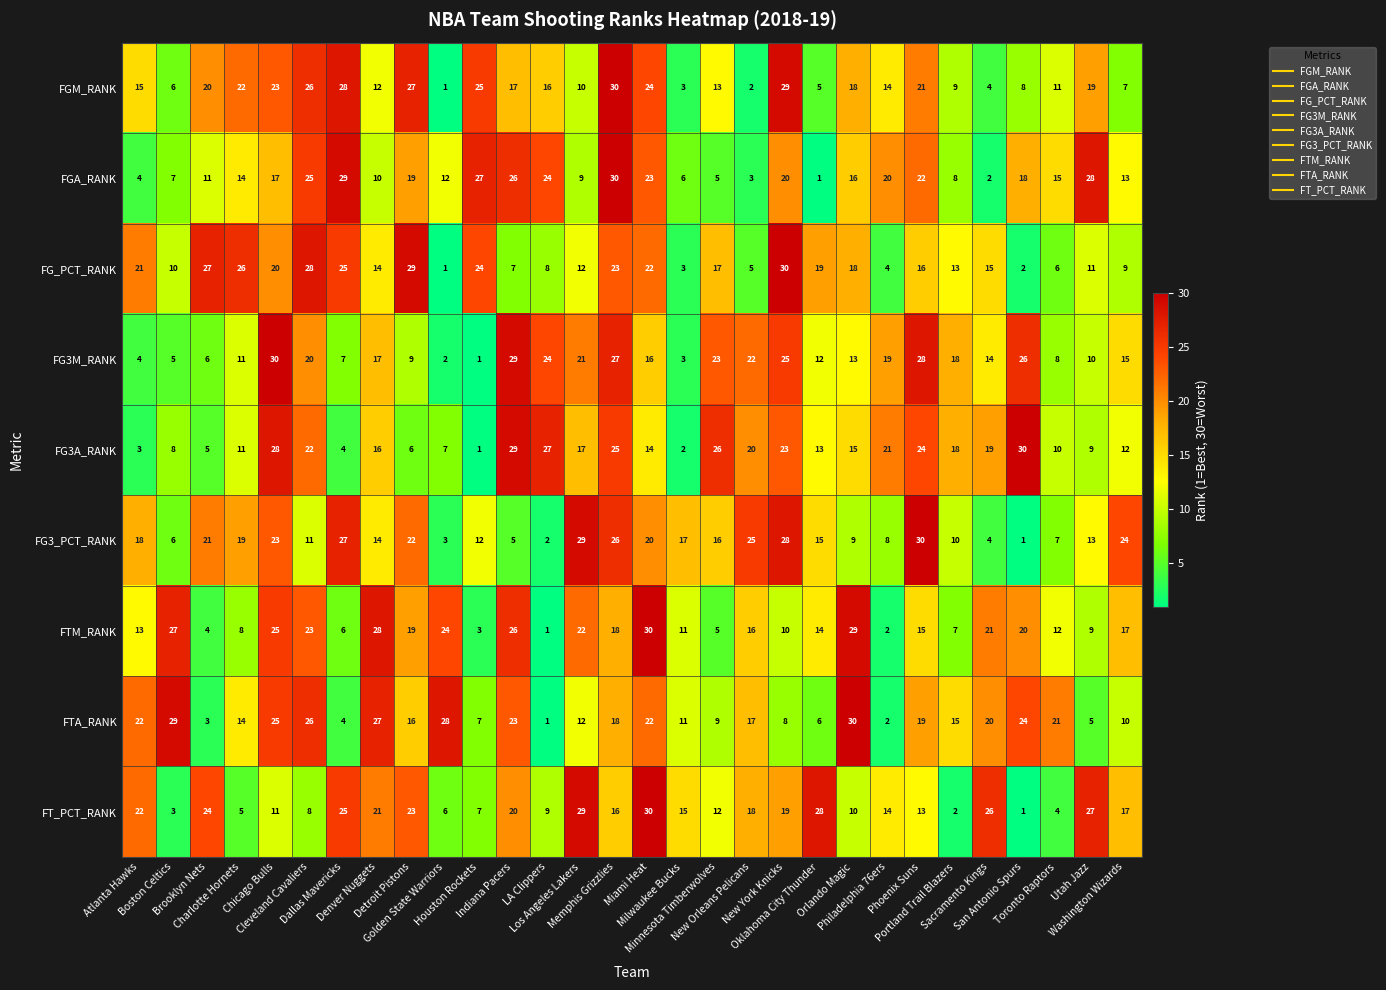

What is the maximum value for FTM_RANK?

30